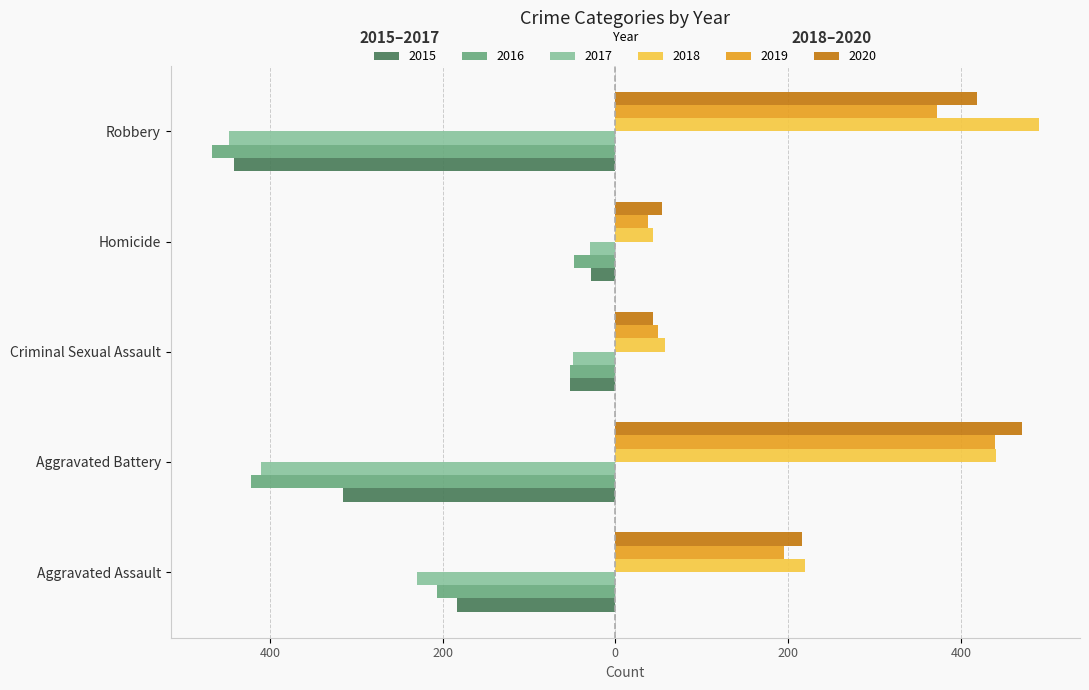

What are all the series names shown in the legend?

2015, 2016, 2017, 2018, 2019, 2020